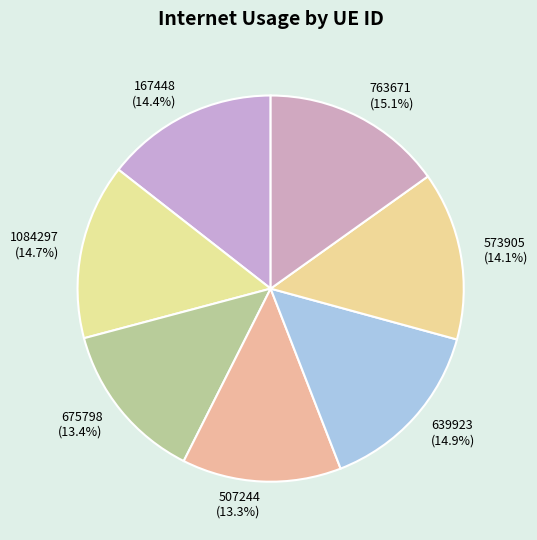

How many segments does this pie chart have?

7